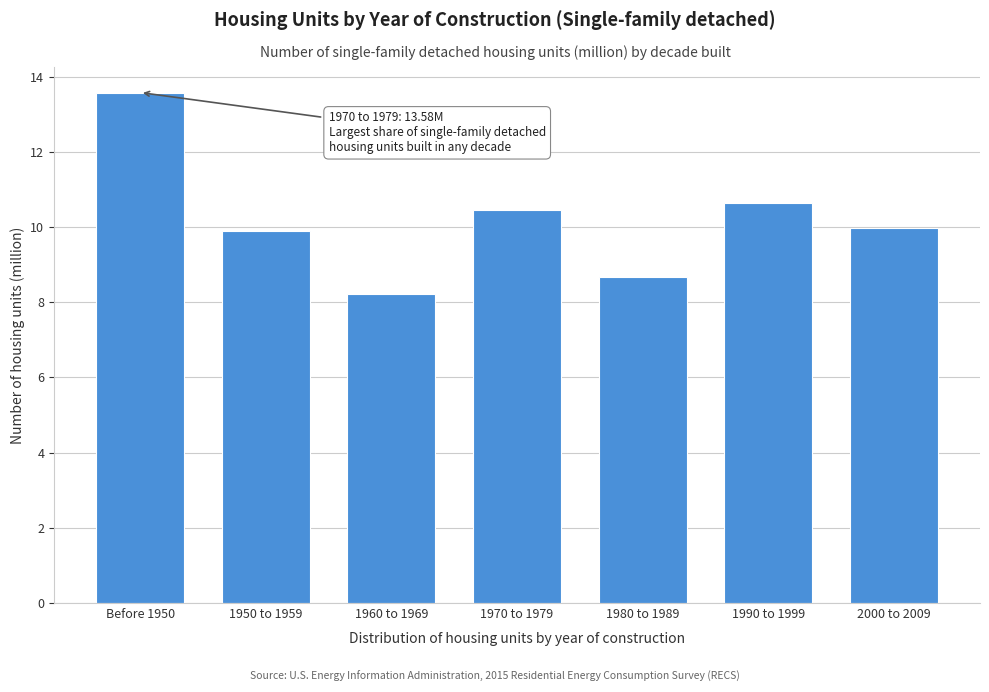

Reading left to right, what are all the values shown in this chart?

13.6	9.9	8.2	10.5	8.7	10.7	10.0